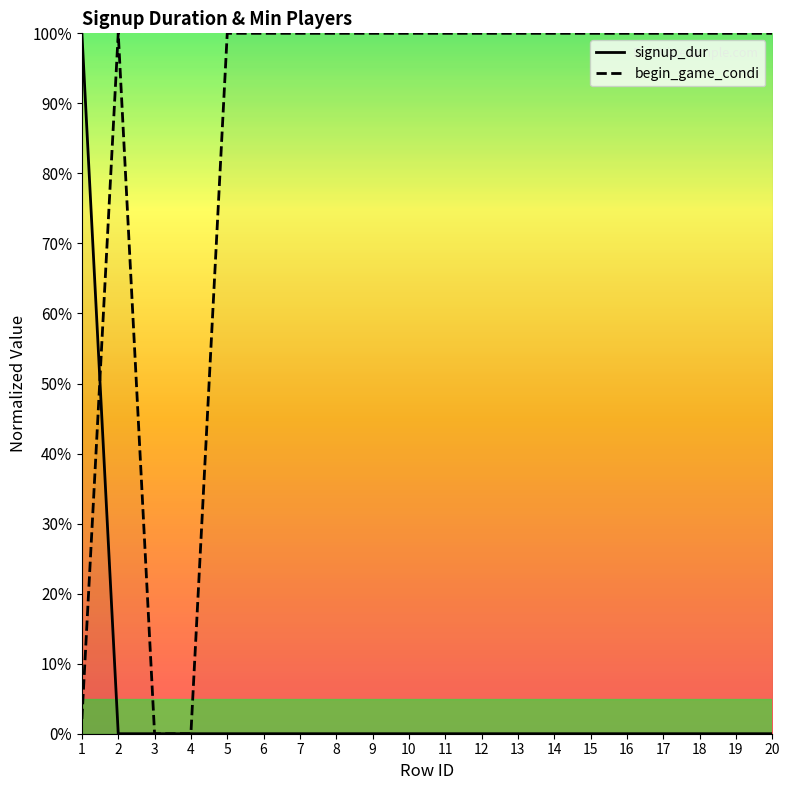

How many data points in begin_game_condi are less than 100?

3